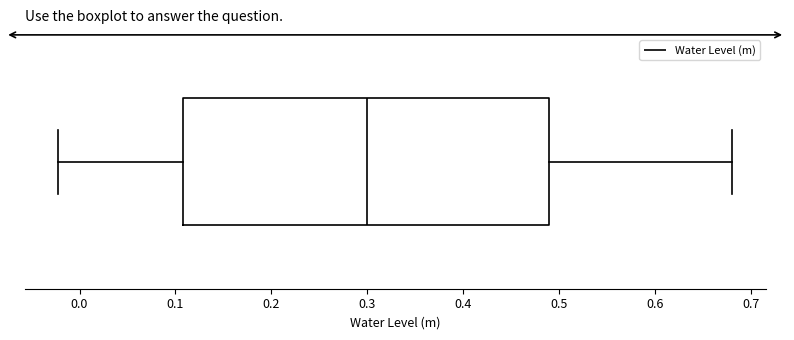

Transcribe this box plot: give where the median line is, the range the box spans, and where the two whiskers end, as read against the x-axis. The values are not printed on the chart, so give them approximately, as read against the axis.

median 0.30, box 0.11 to 0.49, whiskers -0.02 to 0.68